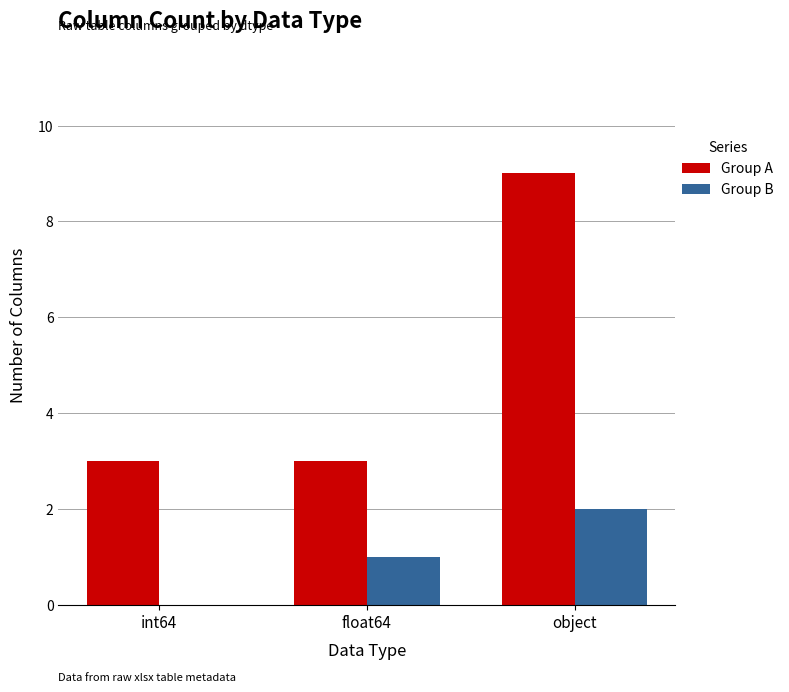

Count the number of data series in this chart.

2